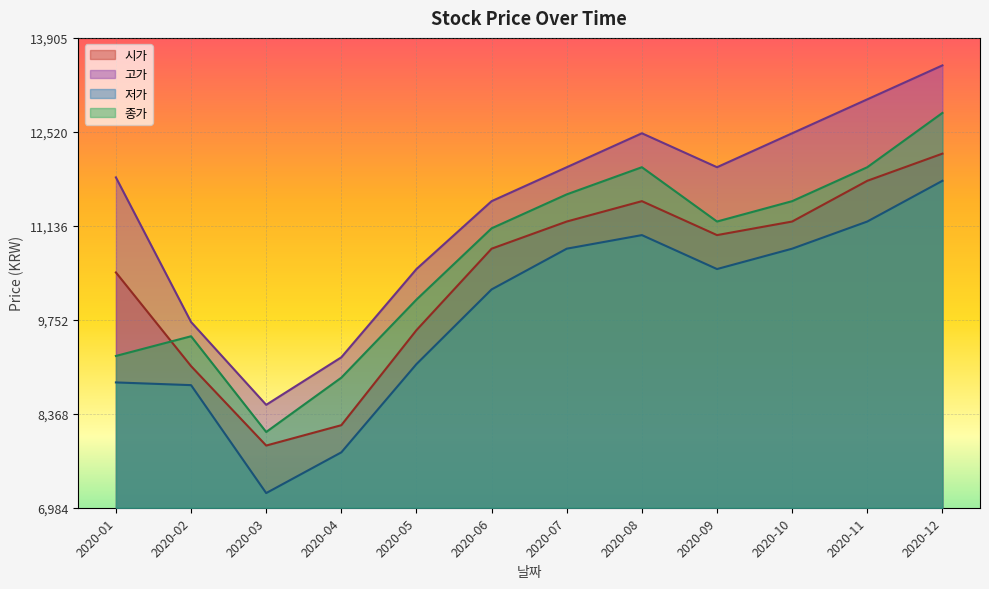

Is it true that 종가 equals 18986 at 2020-07?

False